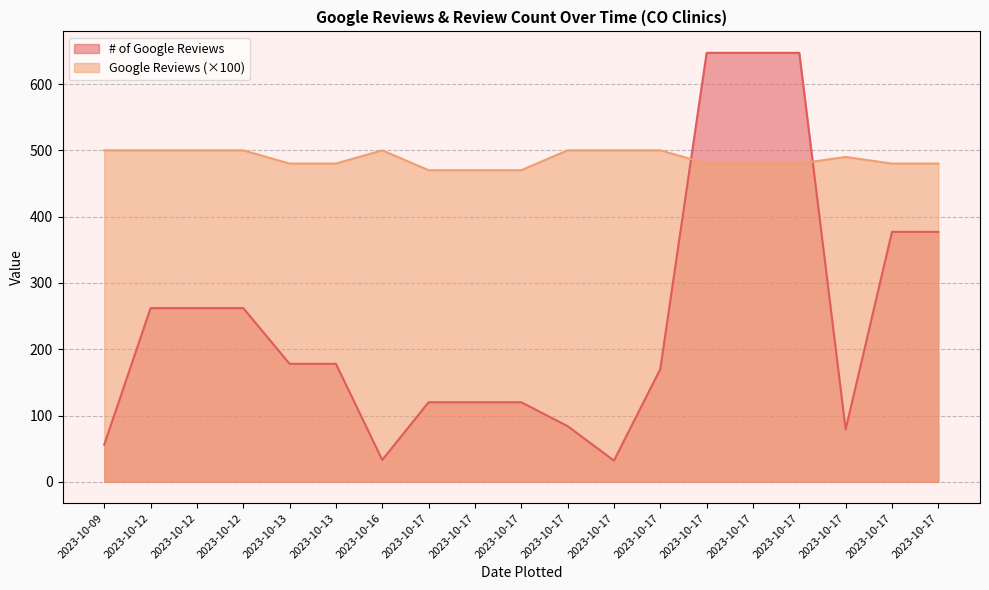

Where is the first local maximum for Google Reviews?

2023-10-16